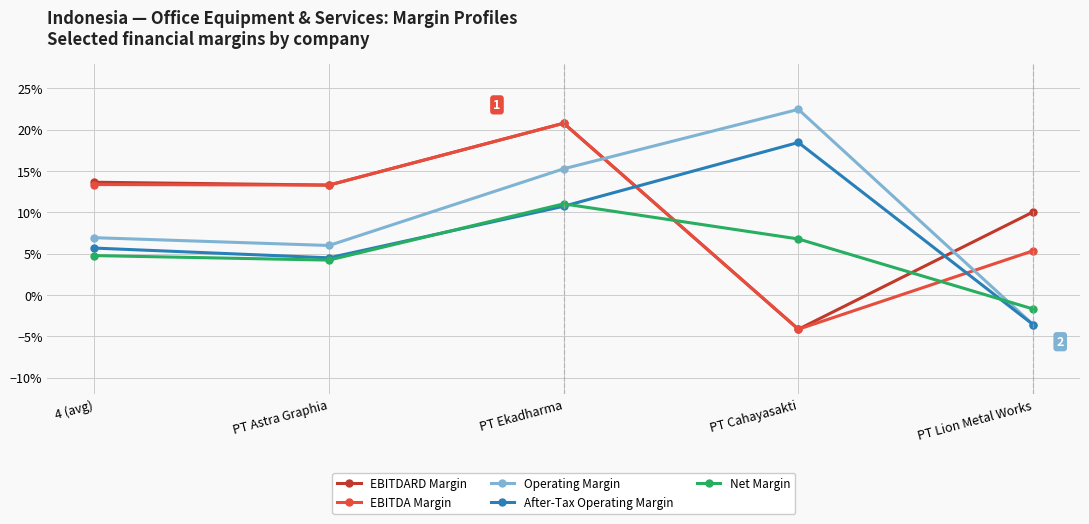

Does the chart have visible grid lines?

Yes